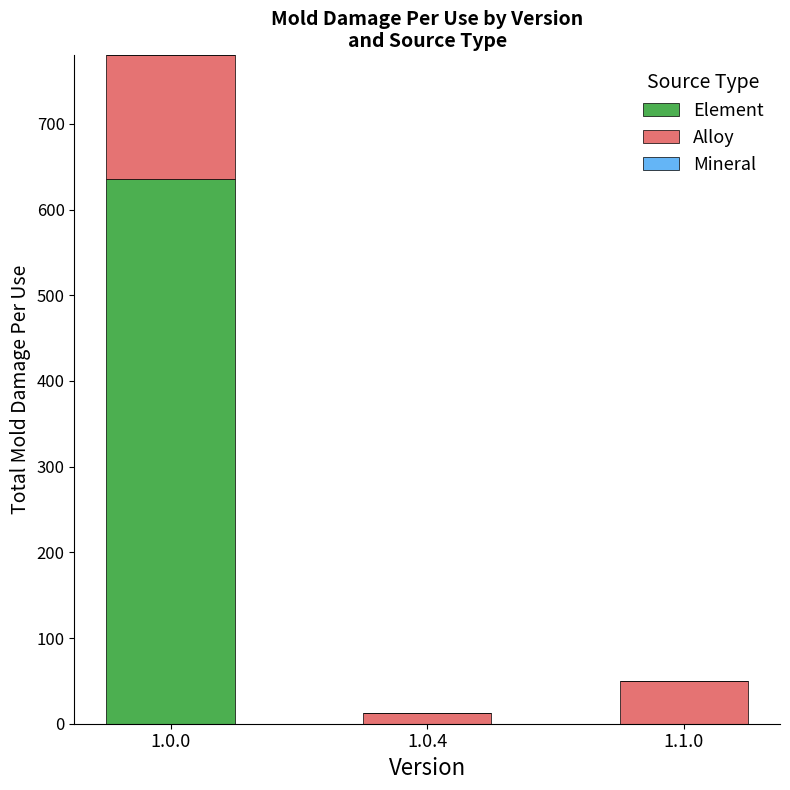

Reading right to left, what are the values for Element?

1.1.0=0	1.0.4=0	1.0.0=636